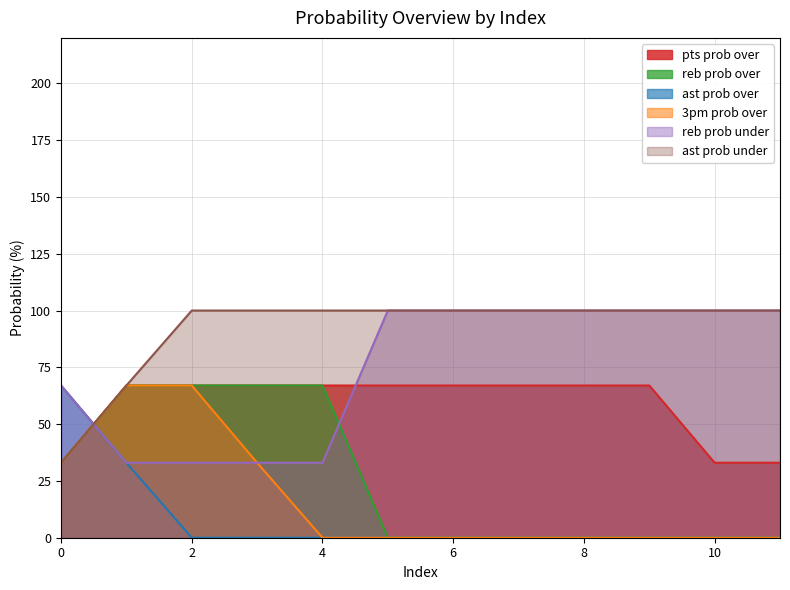

Does the chart have visible grid lines?

Yes